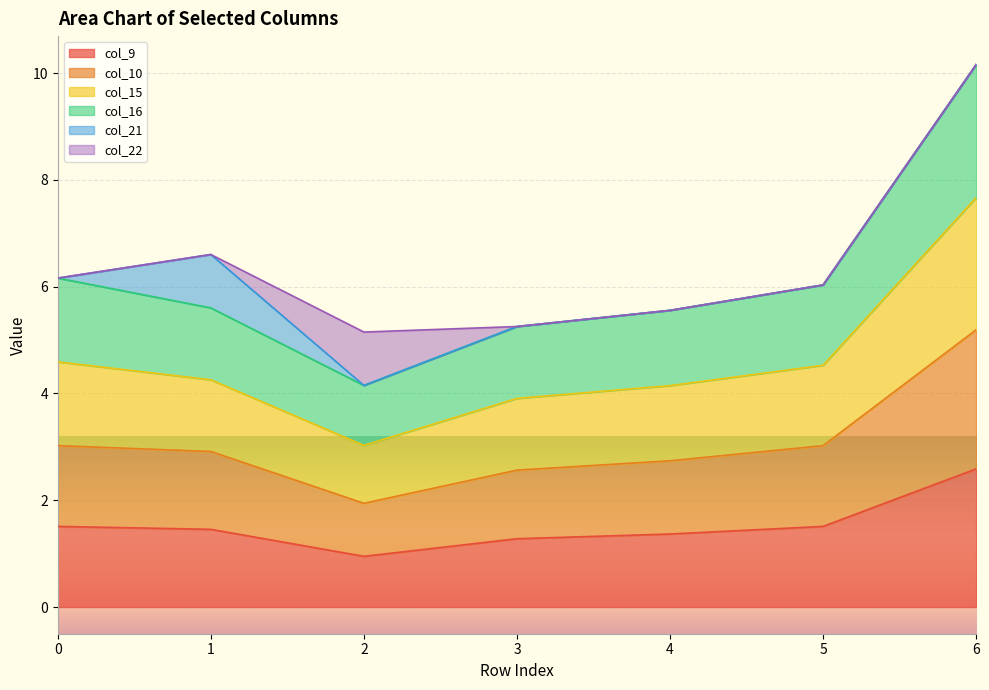

At how many categories does at least one series exceed 8?

1